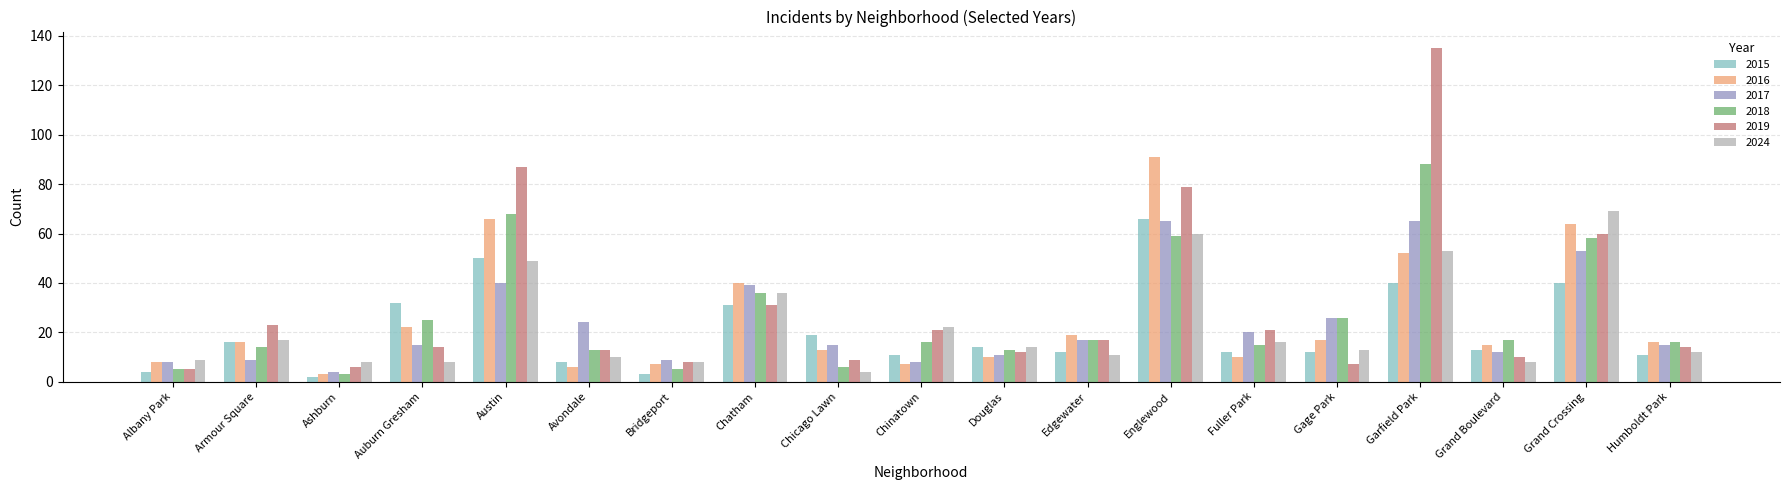

What are all the series names shown in the legend?

2015, 2016, 2017, 2018, 2019, 2024